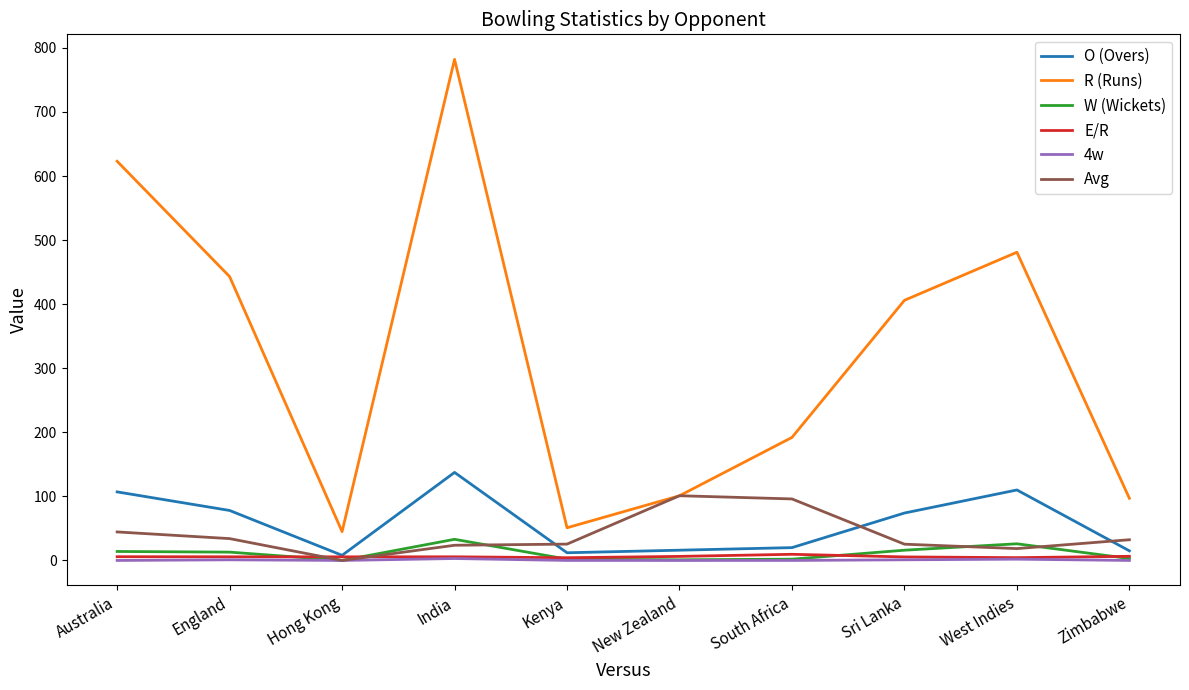

How many distinct data groups are displayed?

6